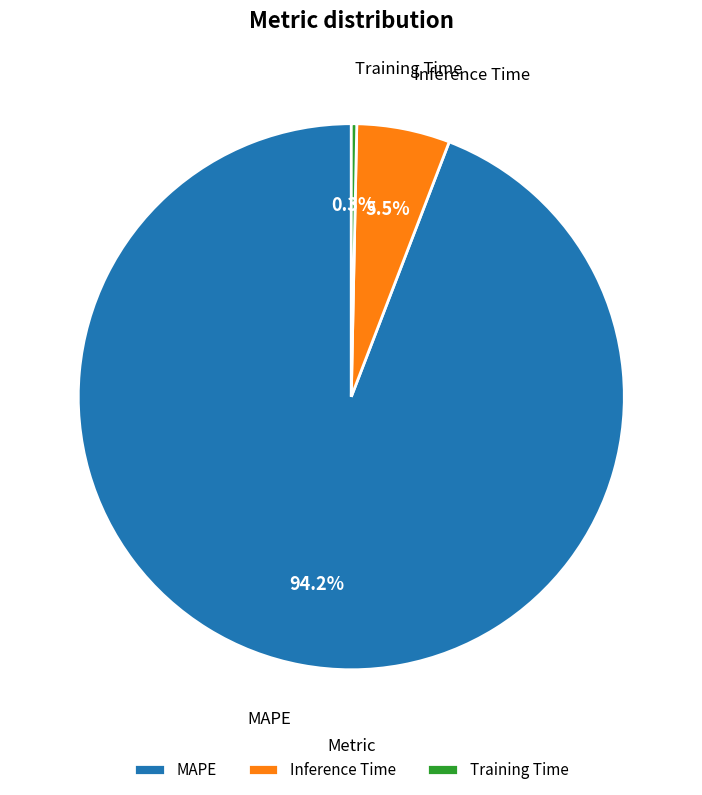

Which category has the smallest portion of the pie?

Training Time